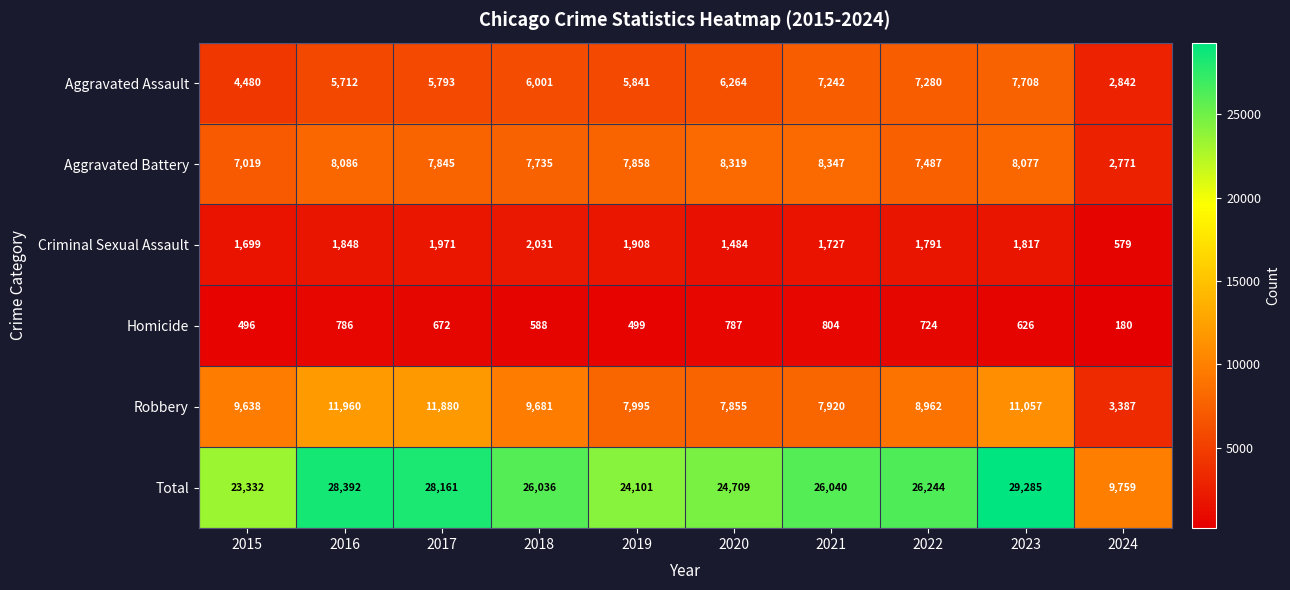

Is it true that Aggravated Battery equals 12816 at 2018?

False